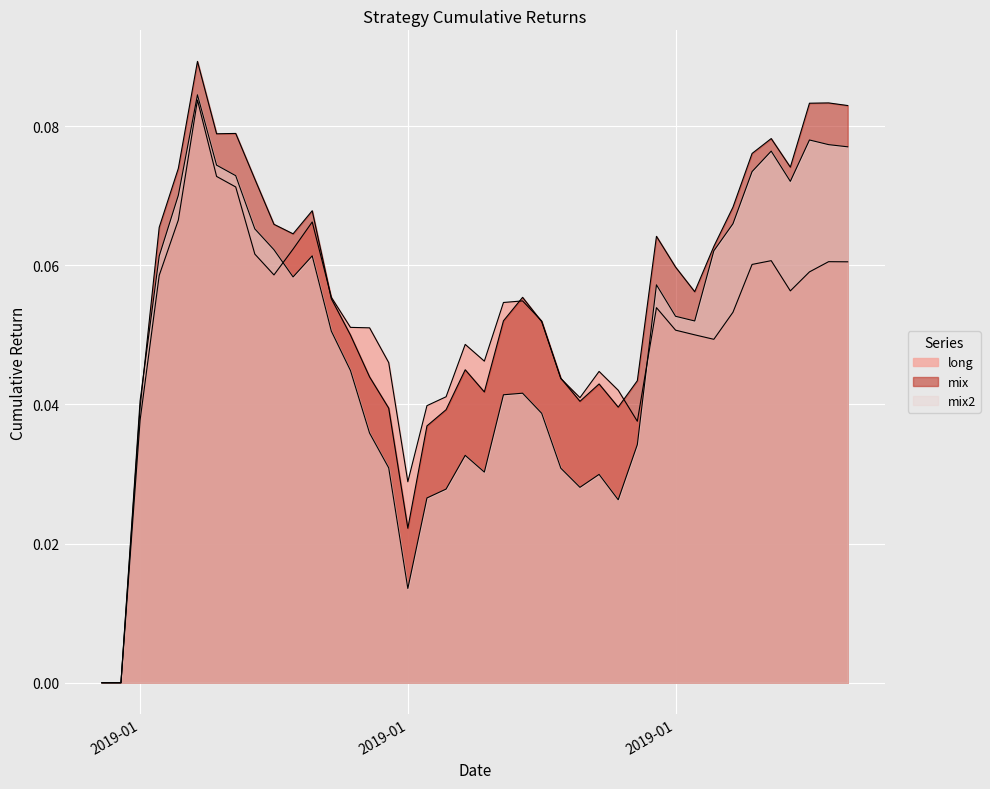

Does the chart display data point markers on the line(s)?

No